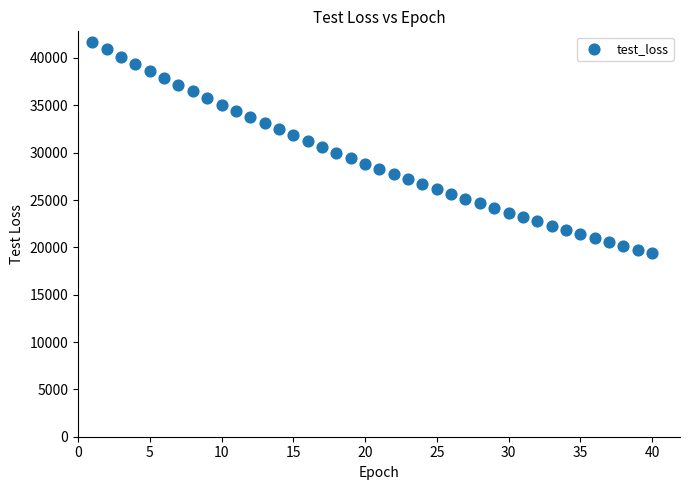

What is the range of Y values (max minus min)?

22326.2